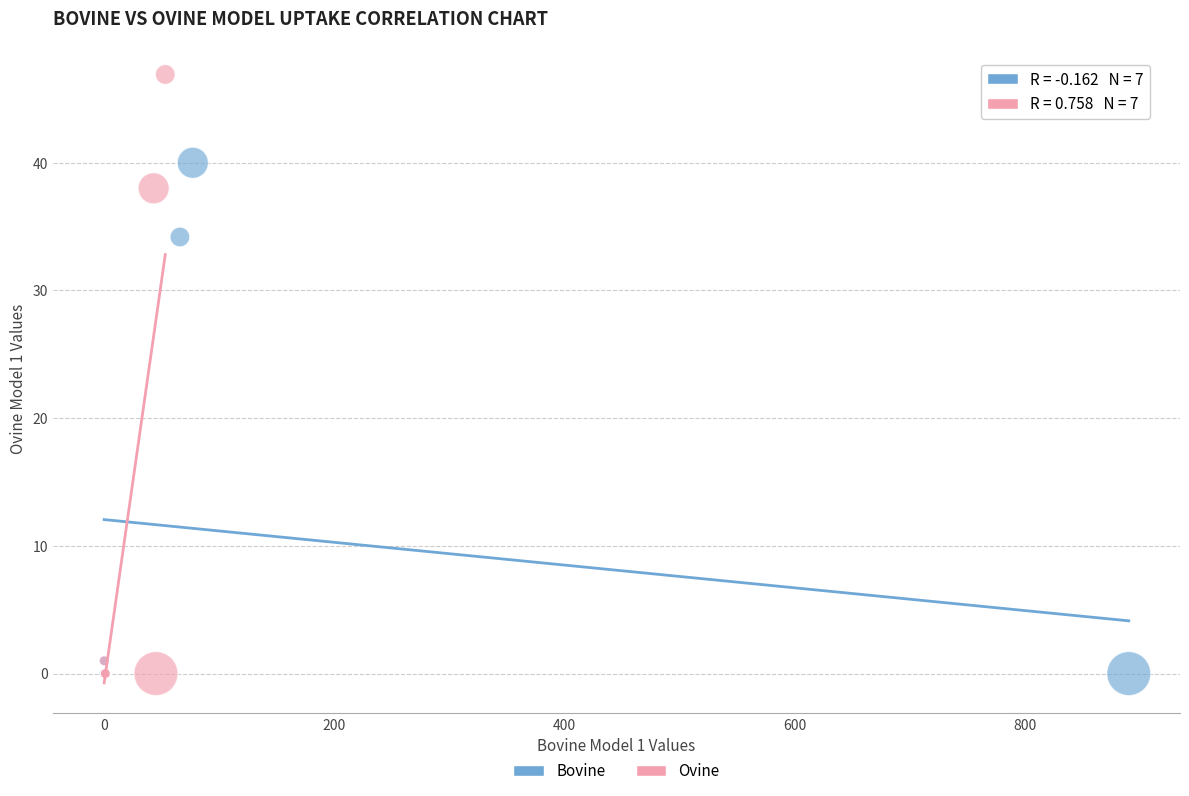

Which series has the largest Y range (max minus min)?

Ovine